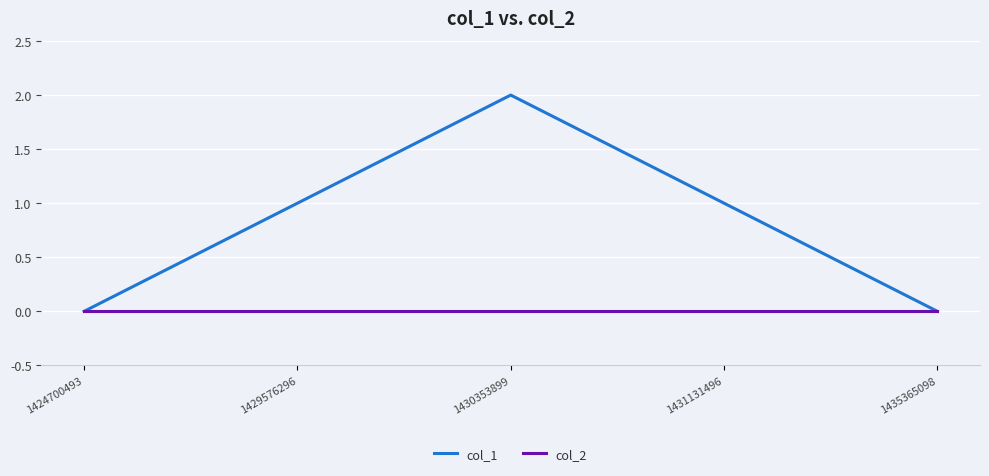

Which label corresponds to the largest value in the chart?

1430353899